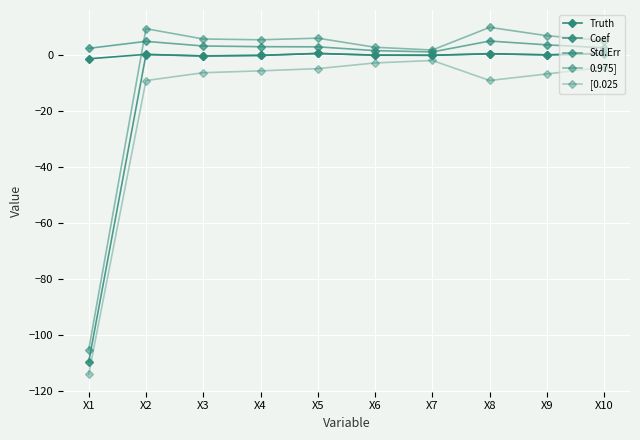

List the series in order of their overall mean, lowest first.

[0.025, Coef, 0.975], Truth, Std.Err